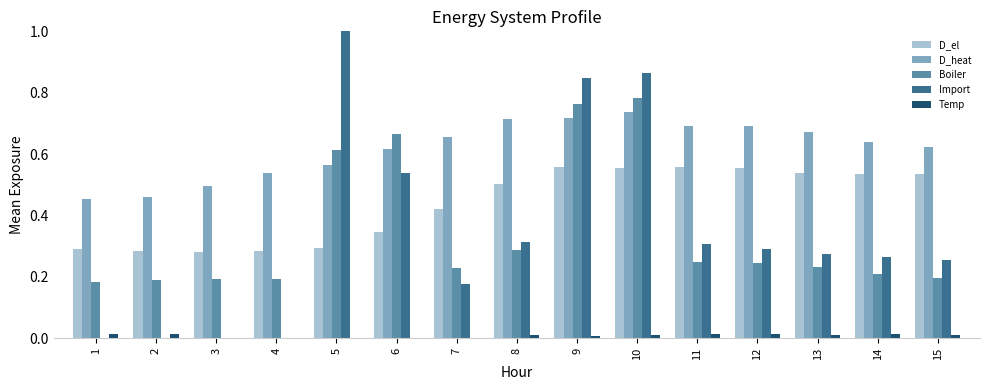

True or false: Import has a value of 1.5 at 9.

False